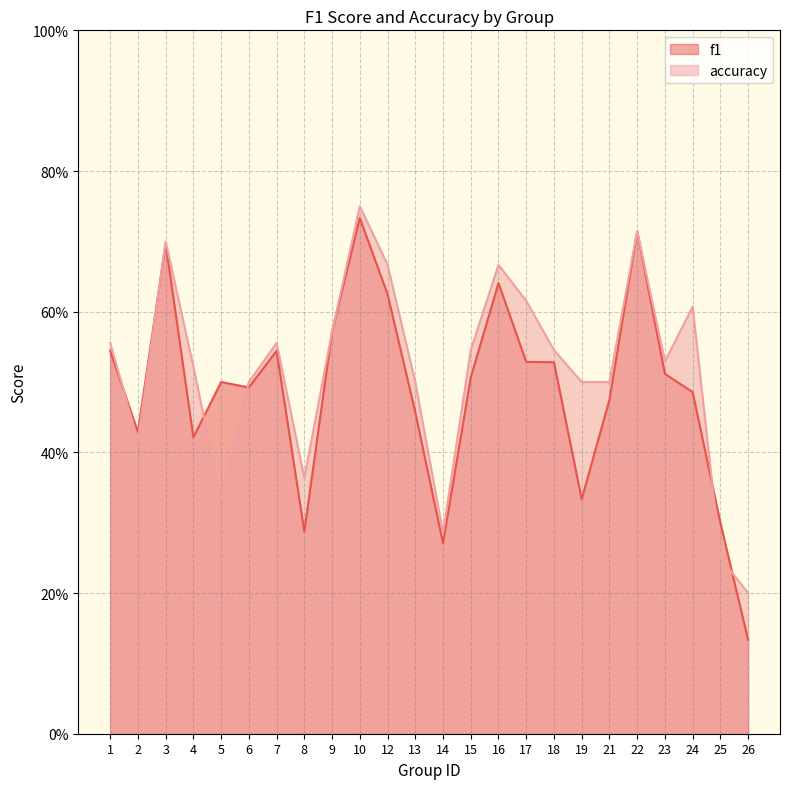

Reading left to right, list all the values displayed in this chart.

f1: 0.5	0.4	0.7	0.4	0.5	0.5	0.5	0.3	0.6	0.7	0.6	0.5	0.3	0.5	0.6	0.5	0.5	0.3	0.5	0.7	0.5	0.5	0.3	0.1
accuracy: 0.6	0.4	0.7	0.5	0.3	0.5	0.6	0.4	0.6	0.8	0.7	0.5	0.3	0.5	0.7	0.6	0.5	0.5	0.5	0.7	0.5	0.6	0.2	0.2